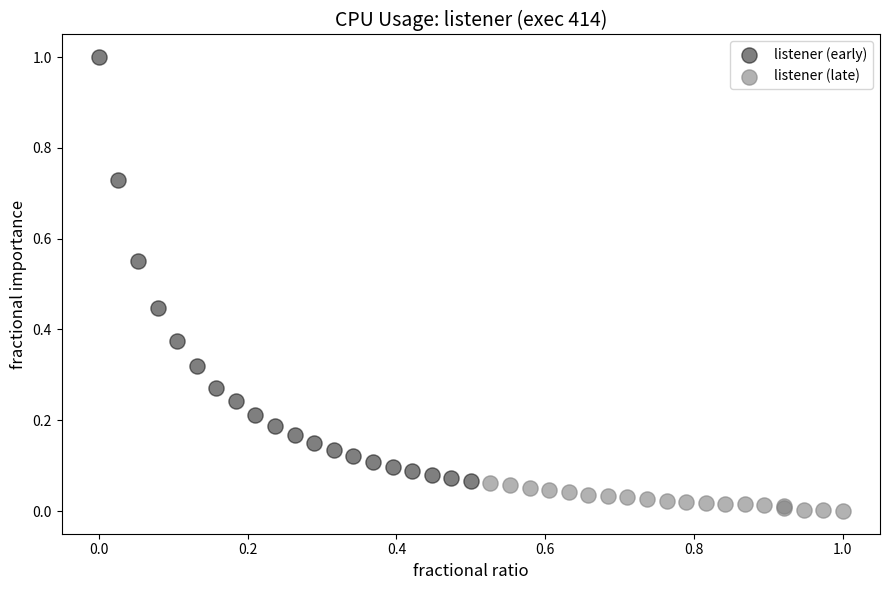

Which series has the widest spread of Y values?

listener (early)